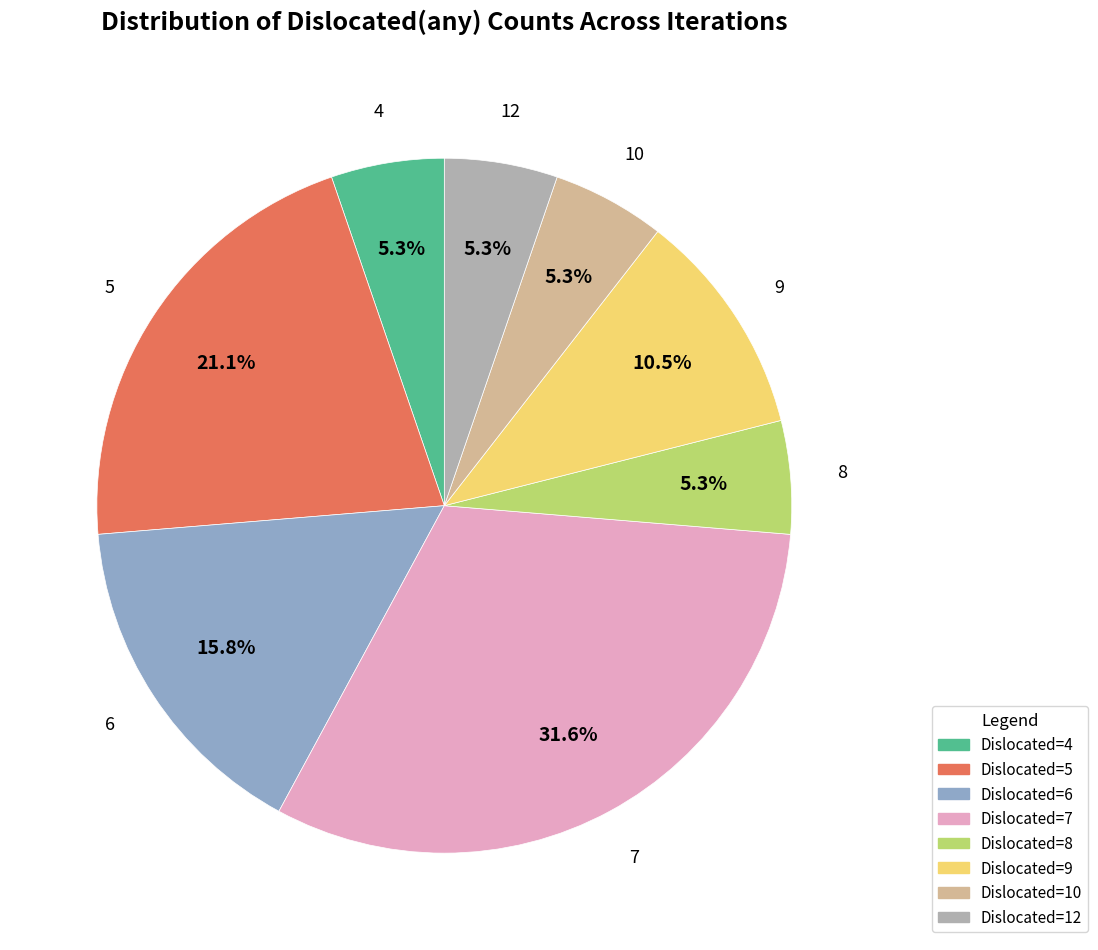

Is there any slice that represents more than half of the pie?

No